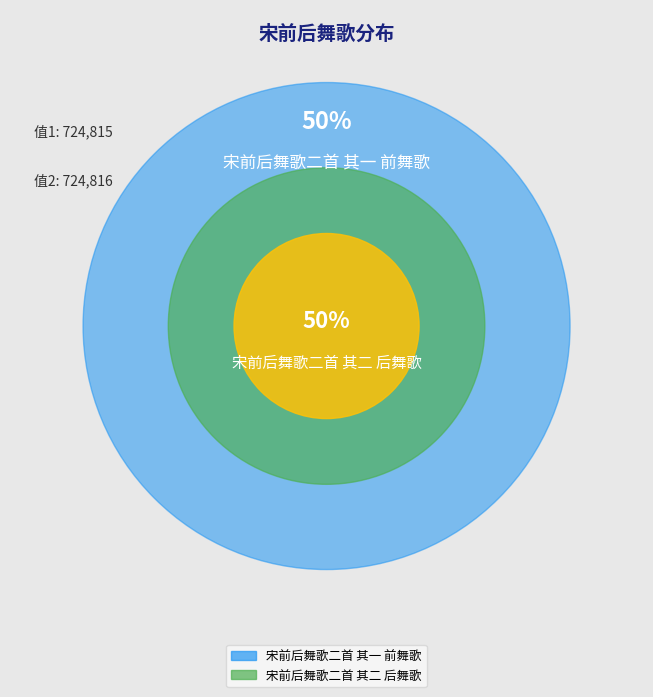

To the nearest percent, what is the combined percentage of 宋前后舞歌二首 其一 前舞歌 and 宋前后舞歌二首 其二 后舞歌?

100%